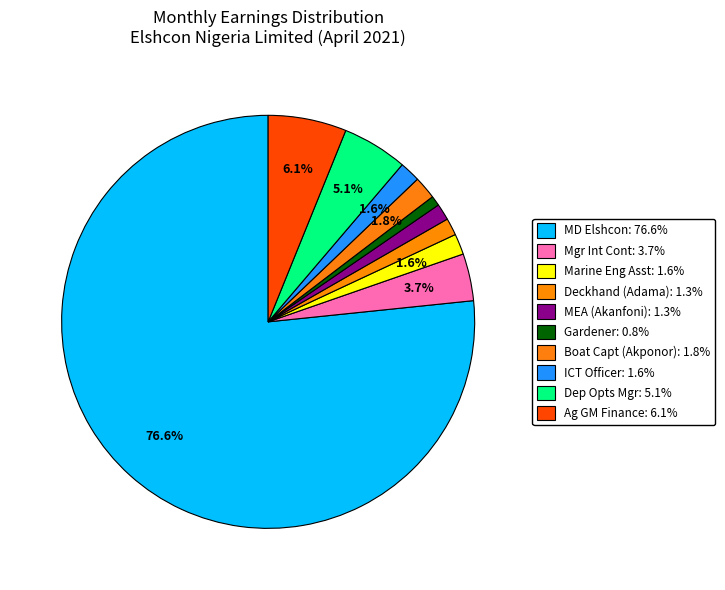

Which category has the smallest portion of the pie?

Gardener